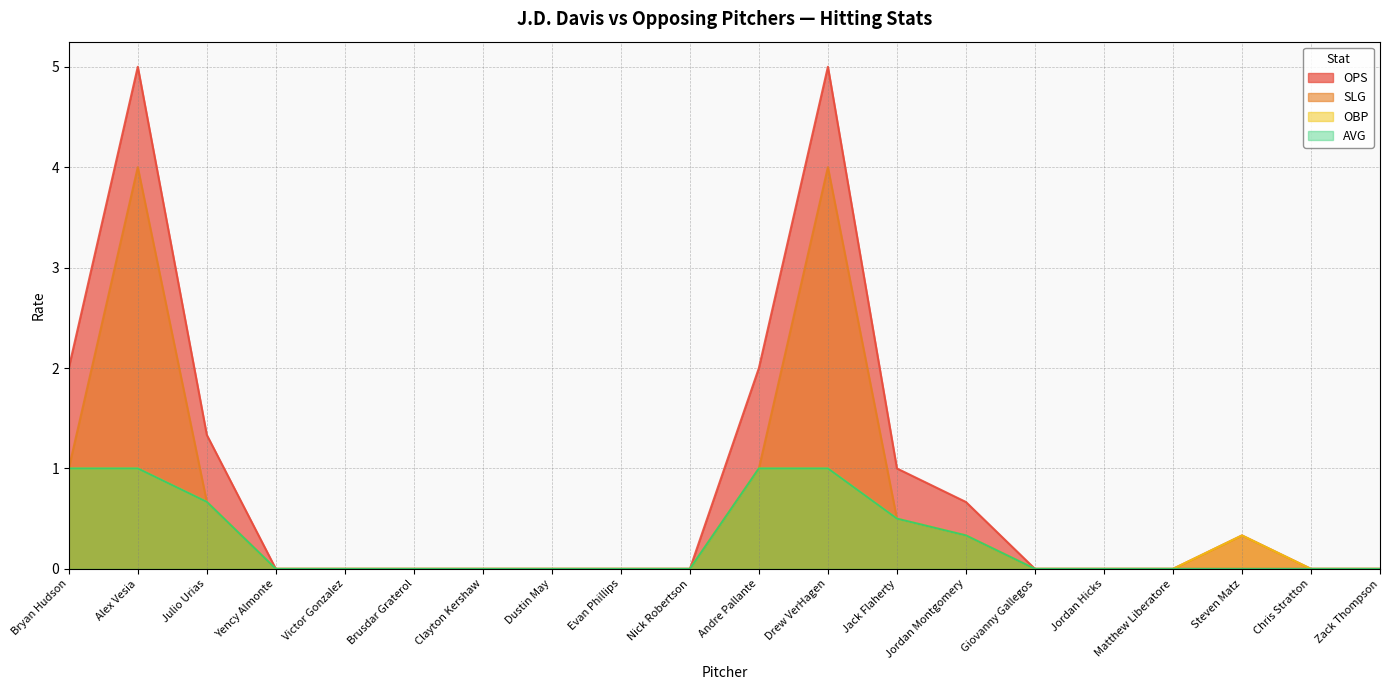

The OBP series shows 0.3 at Jack Flaherty. True or false?

False